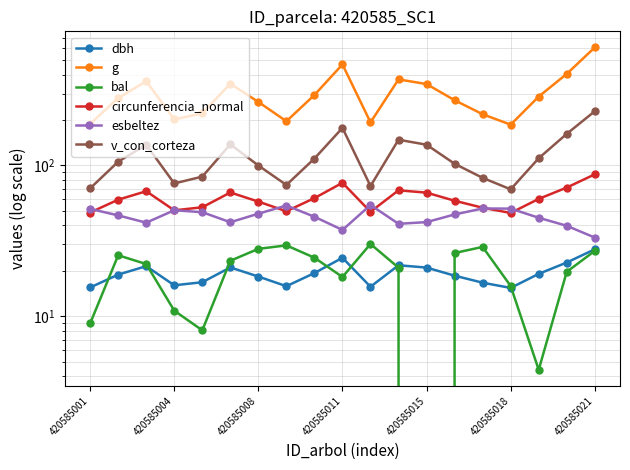

What is the sum of all bal values?

372.1